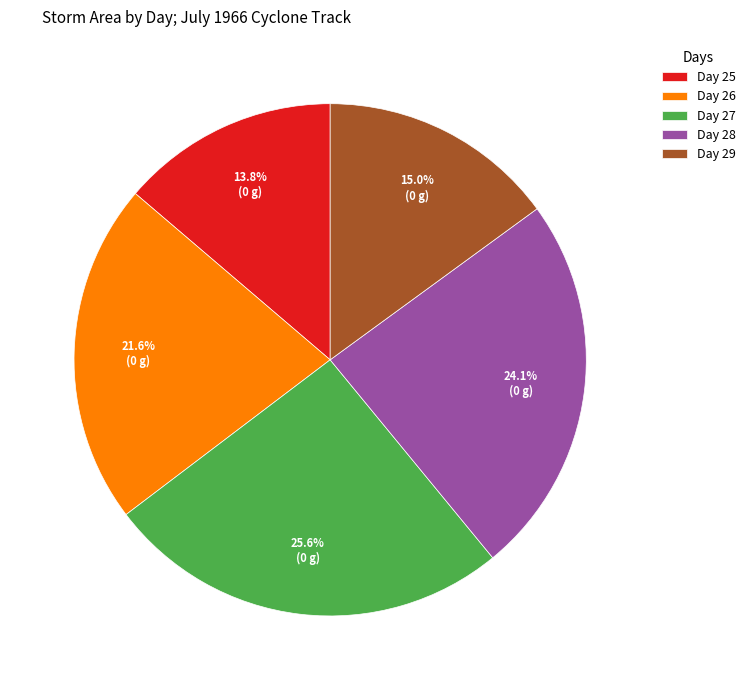

How much of the chart is everything except Day 25?

86.2%